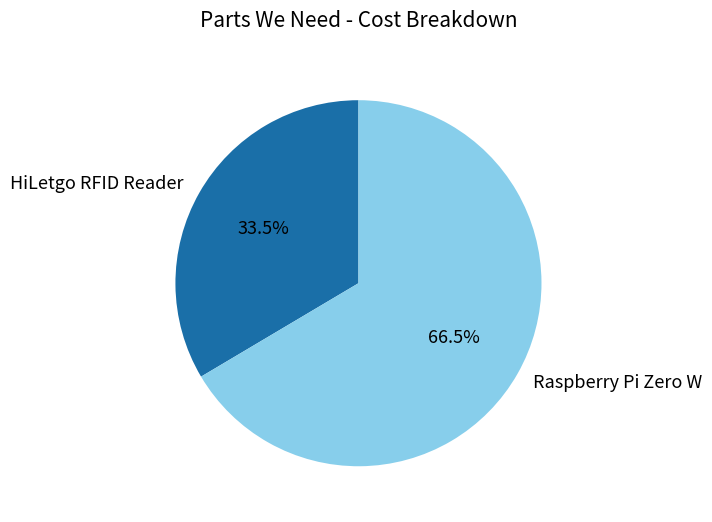

Rank the categories by value from highest to lowest.

Raspberry Pi Zero W, HiLetgo RFID Reader